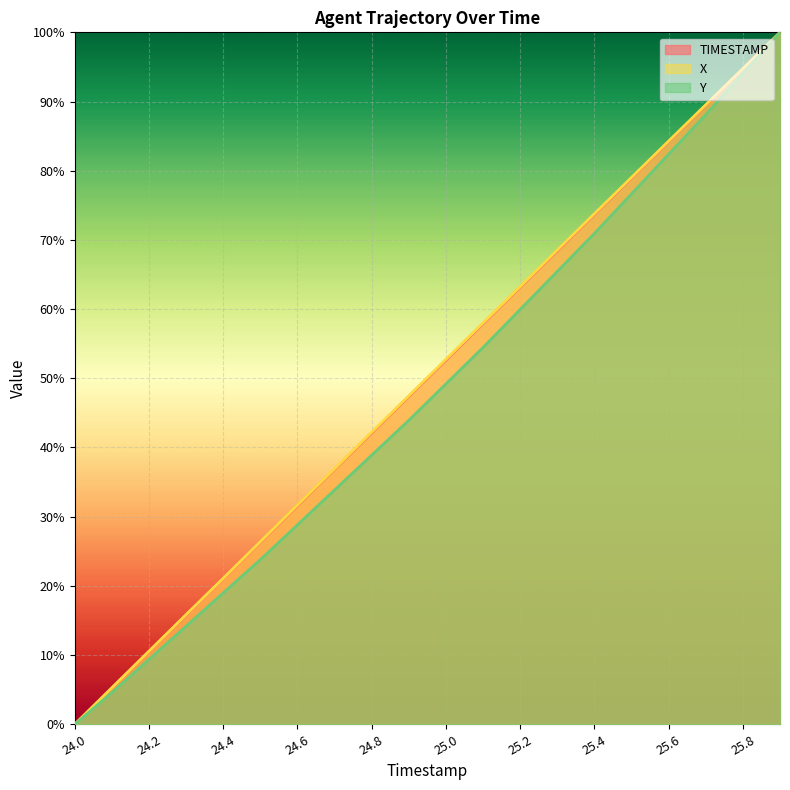

At which category is the sum across all series the highest?

25.9